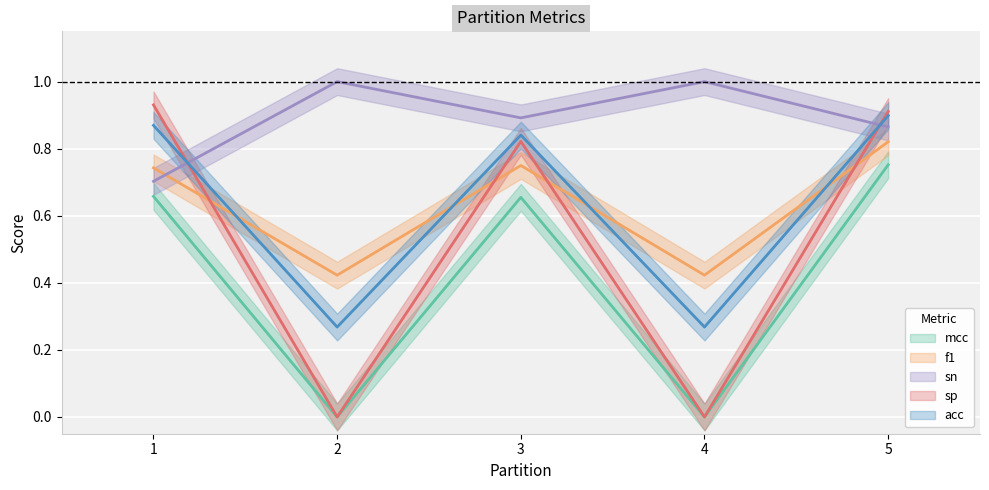

What is the average value of the f1 series?

0.6